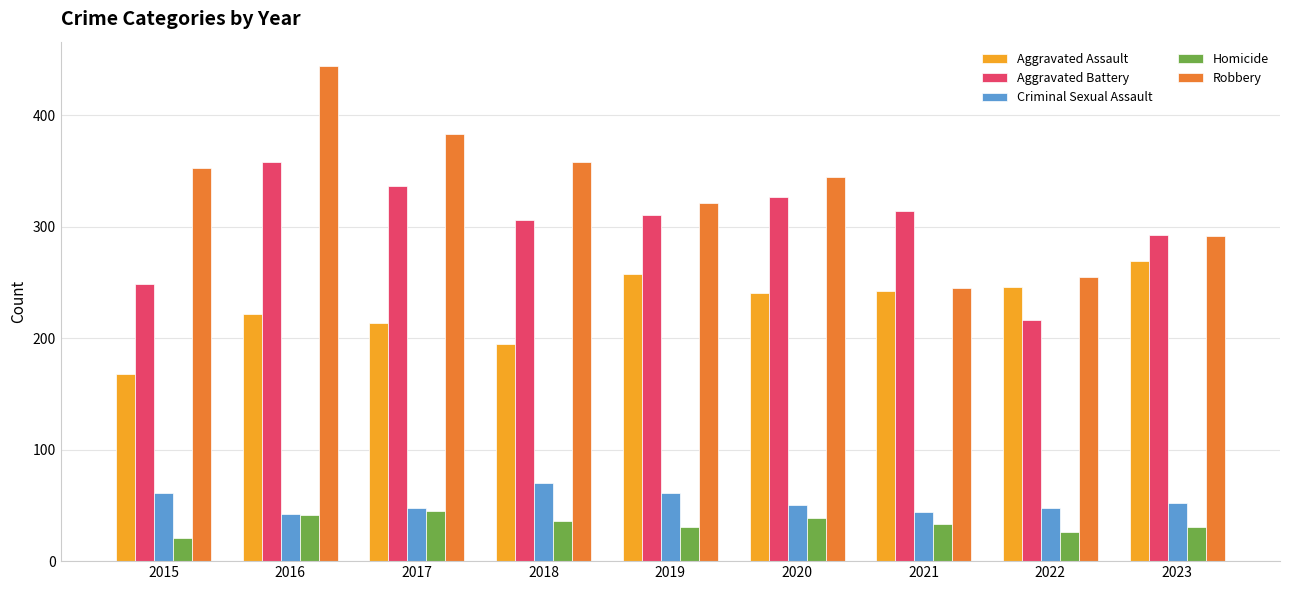

What is the approximate value of Homicide at 2020, to the nearest 10?

40